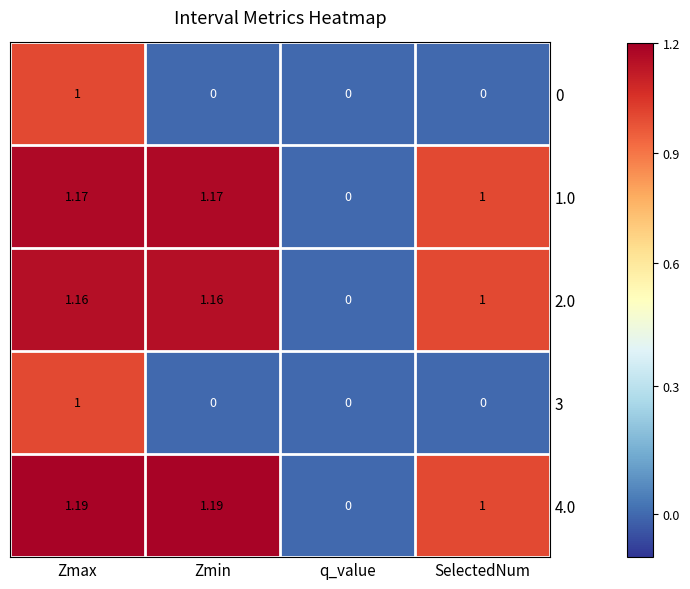

At which label is 2.0 closest to 0?

q_value